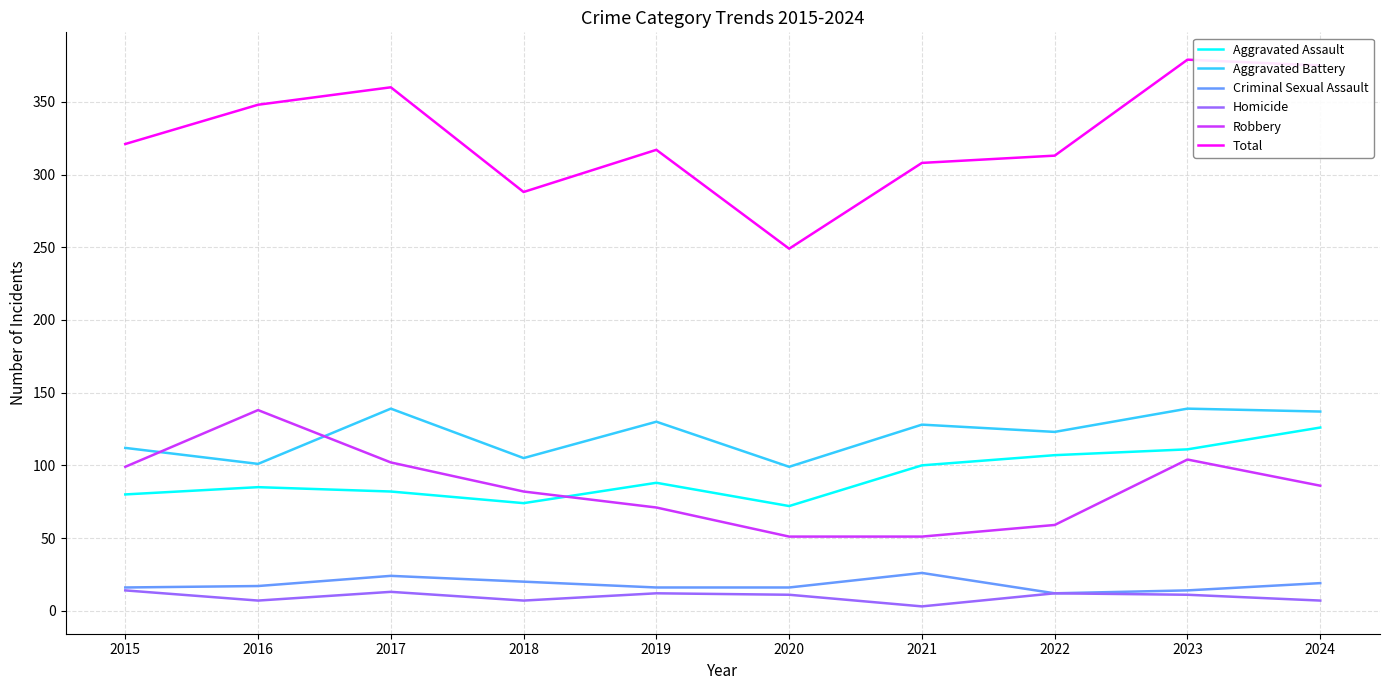

What is the highest value of the Criminal Sexual Assault series?

26